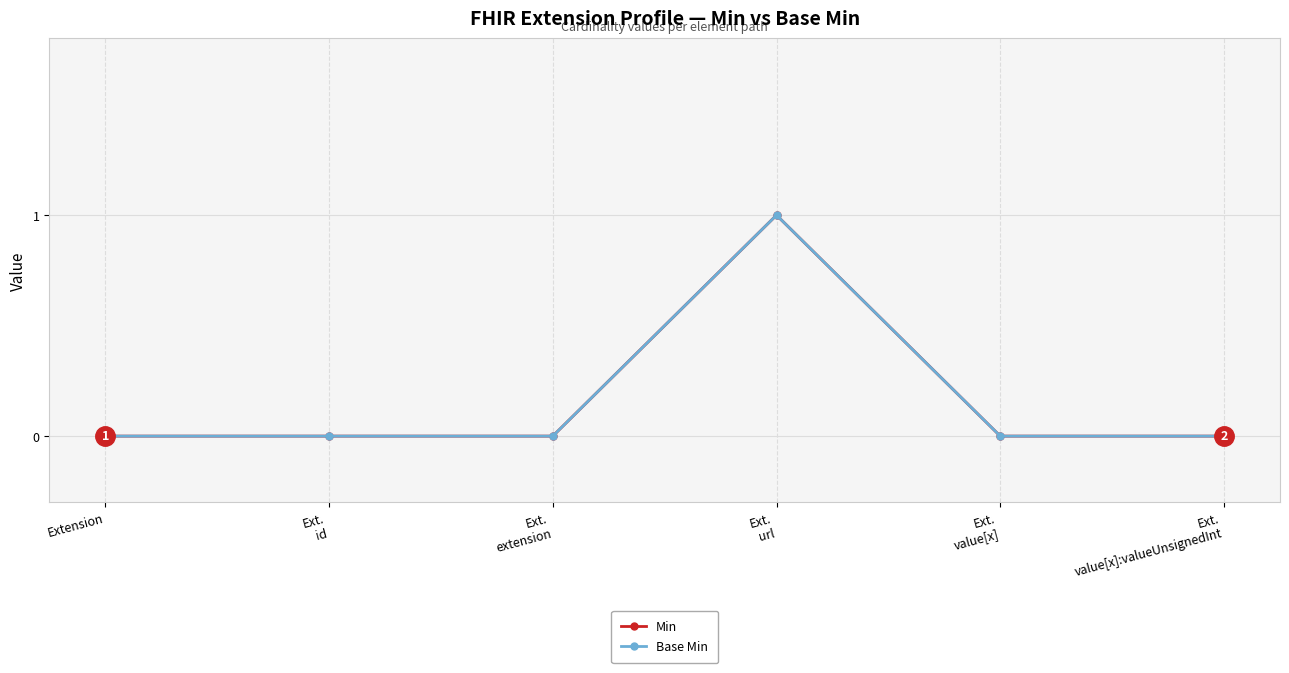

Which series changed the most between Ext.
extension and Ext.
url?

Min